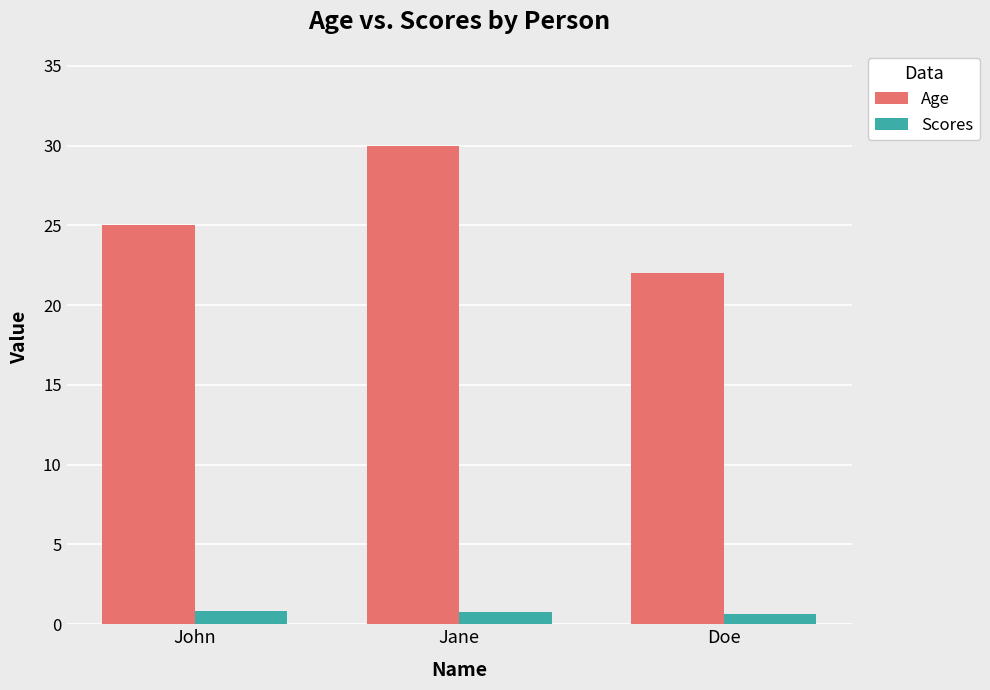

Is it true that Age equals 35.7 at Doe?

False